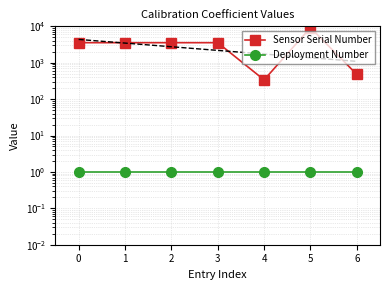

Is the value of Sensor Serial Number at 3 greater than the value of Deployment Number at 2?

Yes